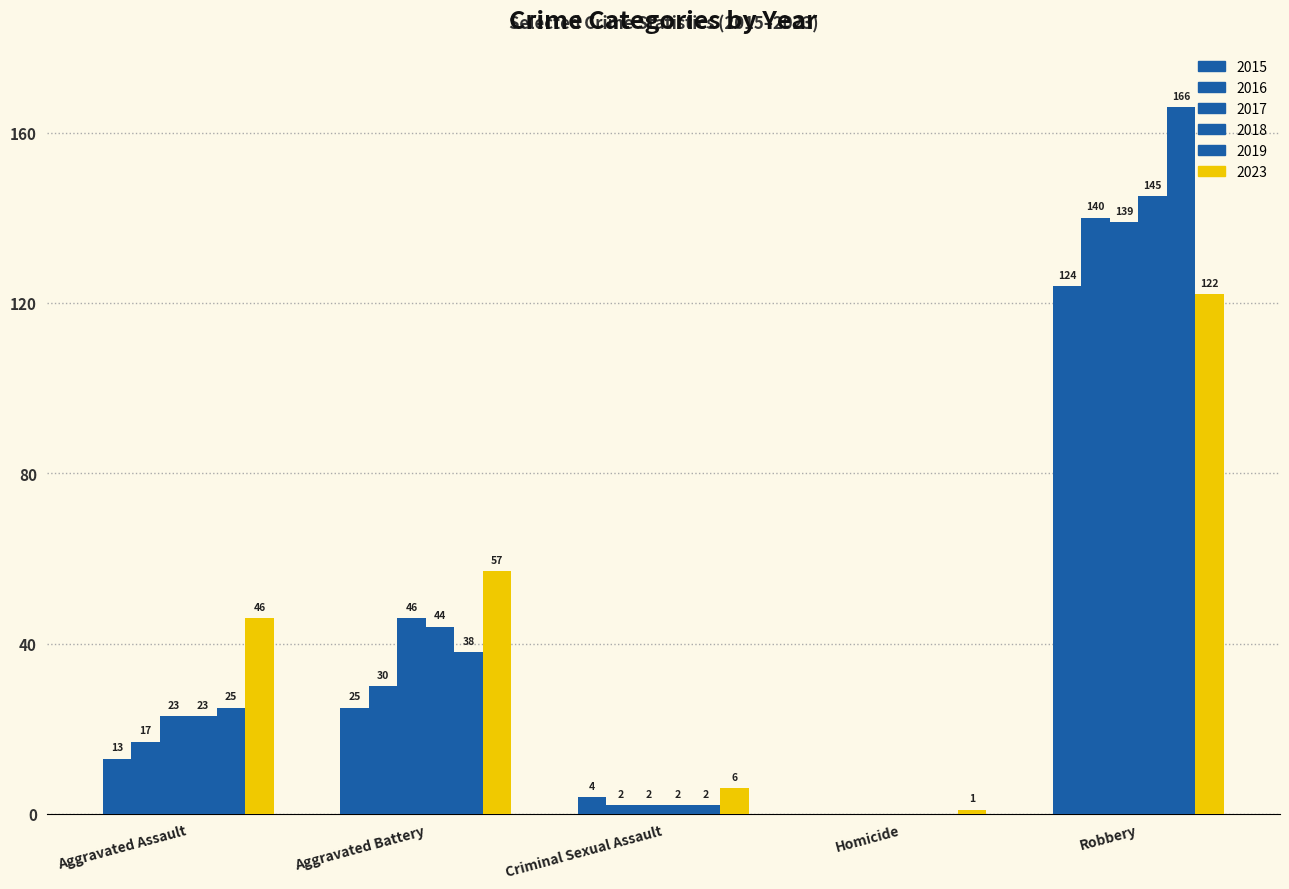

What is the difference between the 2018 values at Criminal Sexual Assault and Robbery?

143